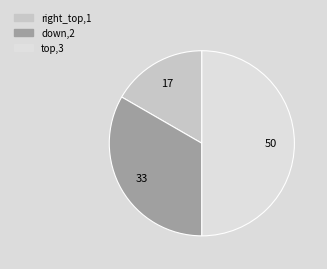

Does right_top account for over 50% of the chart?

No